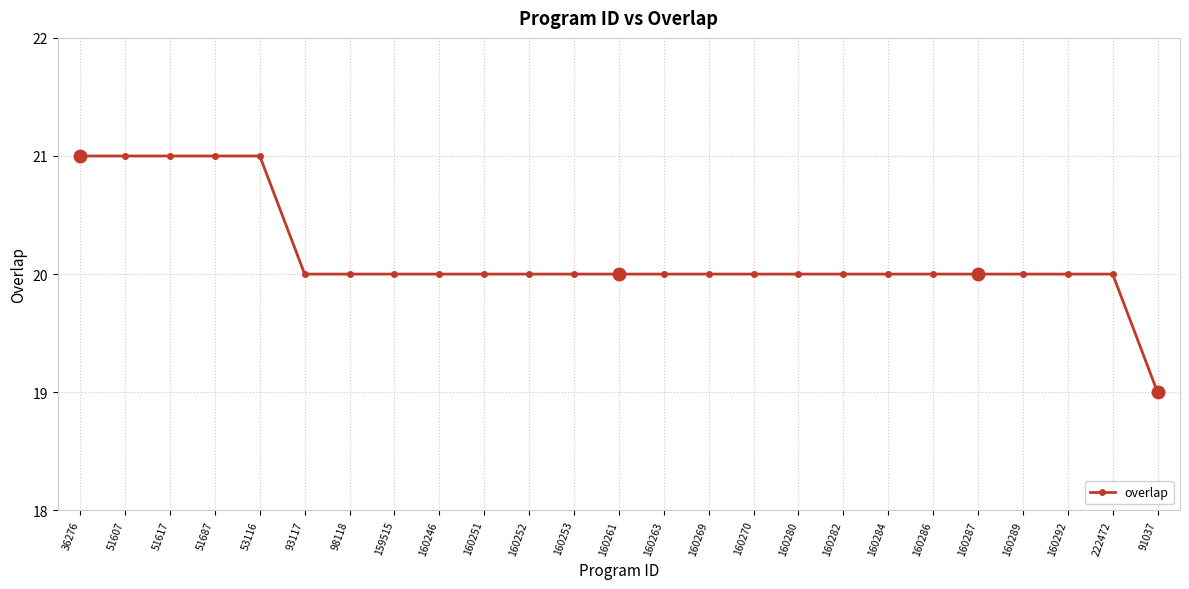

True or false: the data shows 26 at 159515.

False